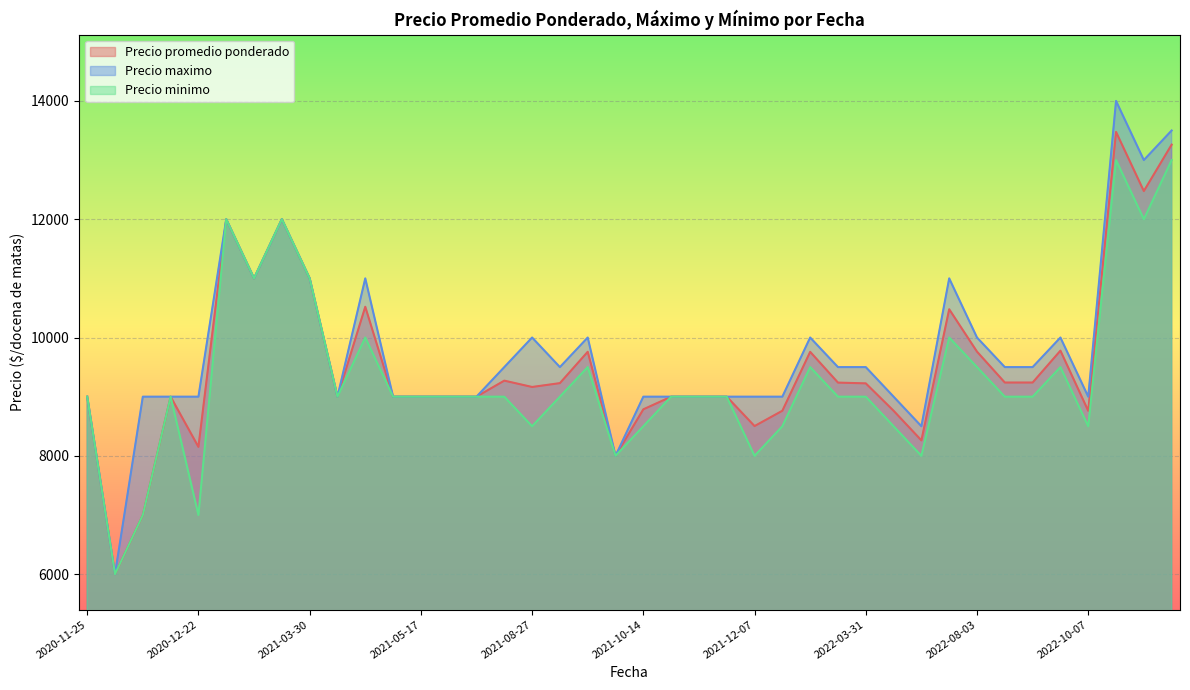

Between 2022-04-19 and 2020-11-25, which is larger?

2022-04-19